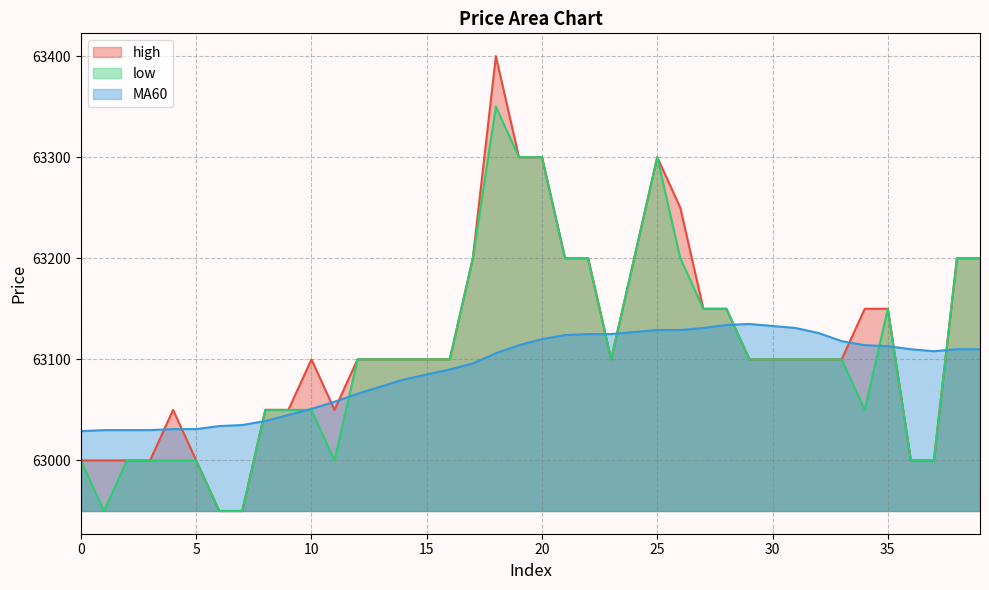

Rank the series by their maximum value, from lowest to highest.

MA60, low, high